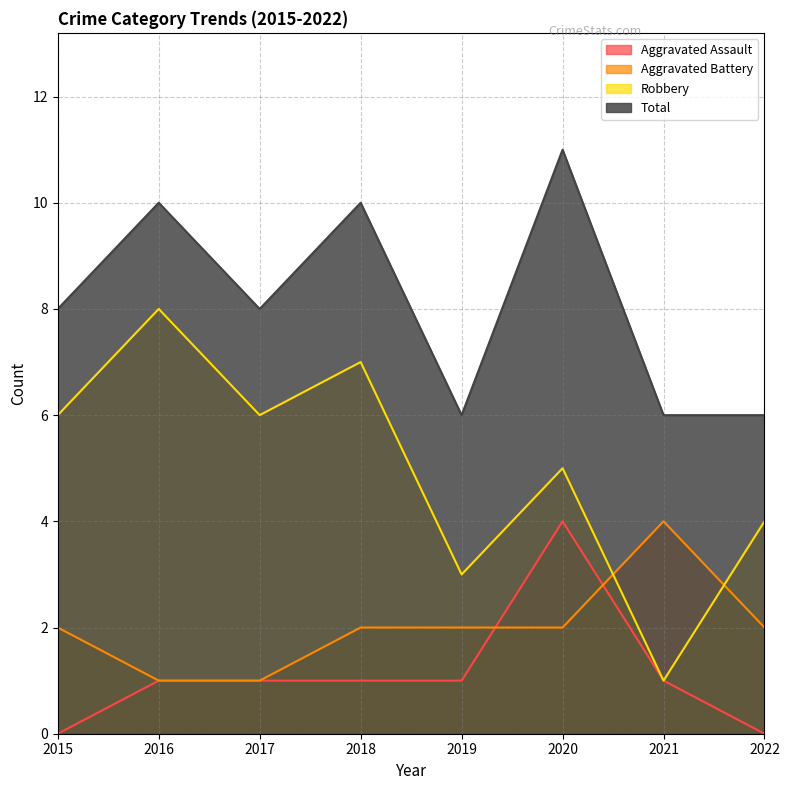

What is the sum of the Aggravated Battery values at 2021 and 2016?

5